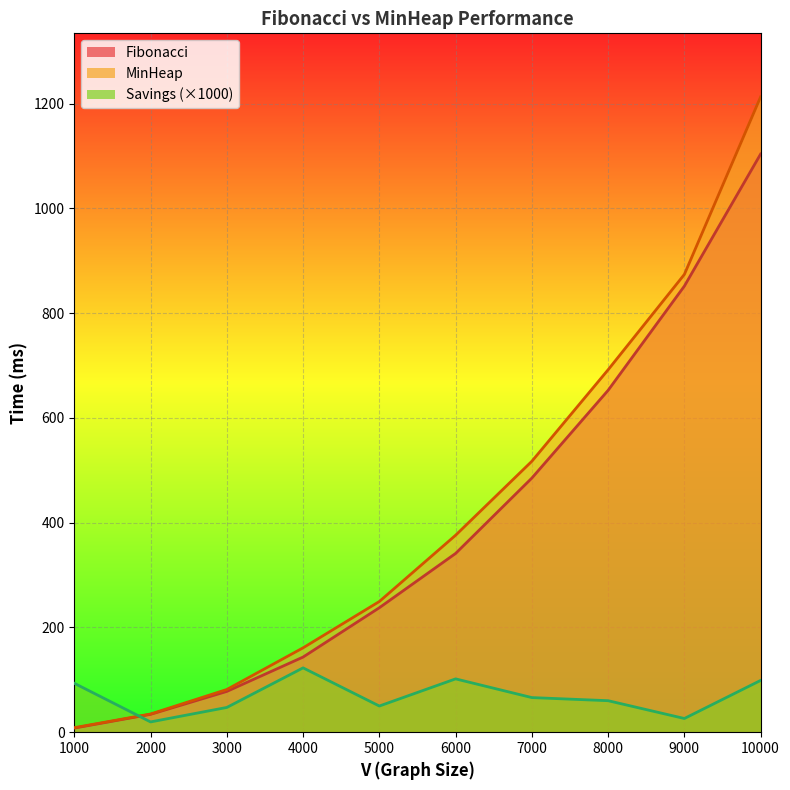

Reading right to left, transcribe all the data shown in this chart.

Fibonacci: 1103.9	851.8	652.8	485.2	341.3	237.7	143.5	77.9	34.1	7.9
MinHeap: 1213.1	874.1	692.1	517.3	376.1	249.6	161.1	81.6	34.8	8.7
Savings: 98.9	26.2	60.2	66.1	101.8	50.0	122.8	47.3	19.6	93.4